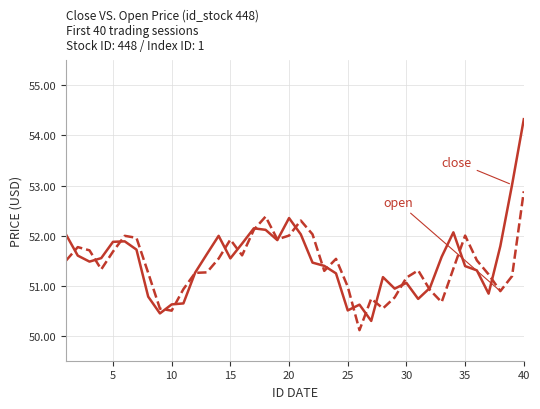

What is the maximum value shown in the chart?

54.3